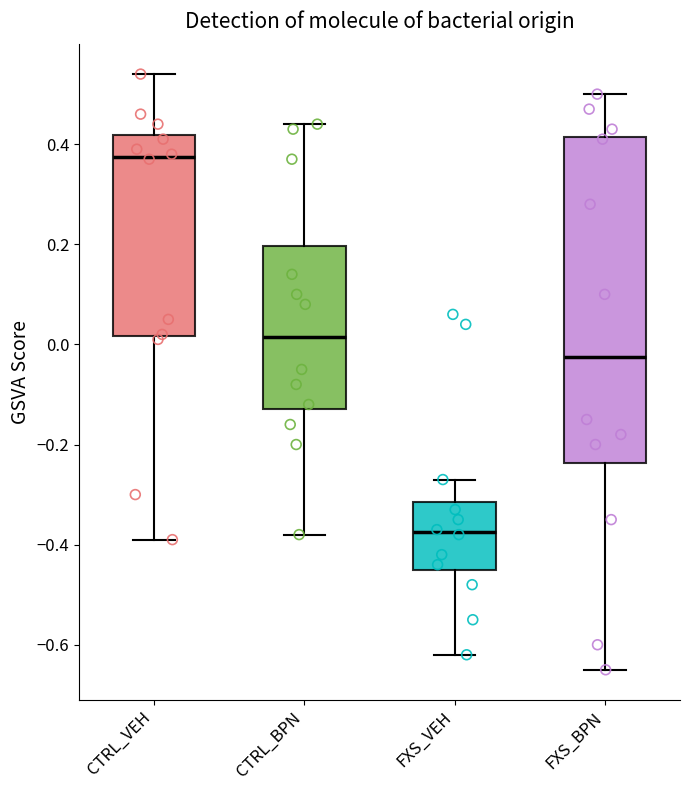

Reading left to right, transcribe this box plot: for each box, give where its median line is, the range the box spans, and where its two whiskers end, as read against the y-axis. The values are not printed on the chart, so give them approximately, as read against the axis.

CTRL_VEH: median 0.38, box 0.02 to 0.42, whiskers -0.38 to 0.54
CTRL_BPN: median 0.02, box -0.12 to 0.20, whiskers -0.38 to 0.44
FXS_VEH: median -0.38, box -0.44 to -0.32, whiskers -0.62 to -0.26
FXS_BPN: median -0.02, box -0.24 to 0.42, whiskers -0.64 to 0.50